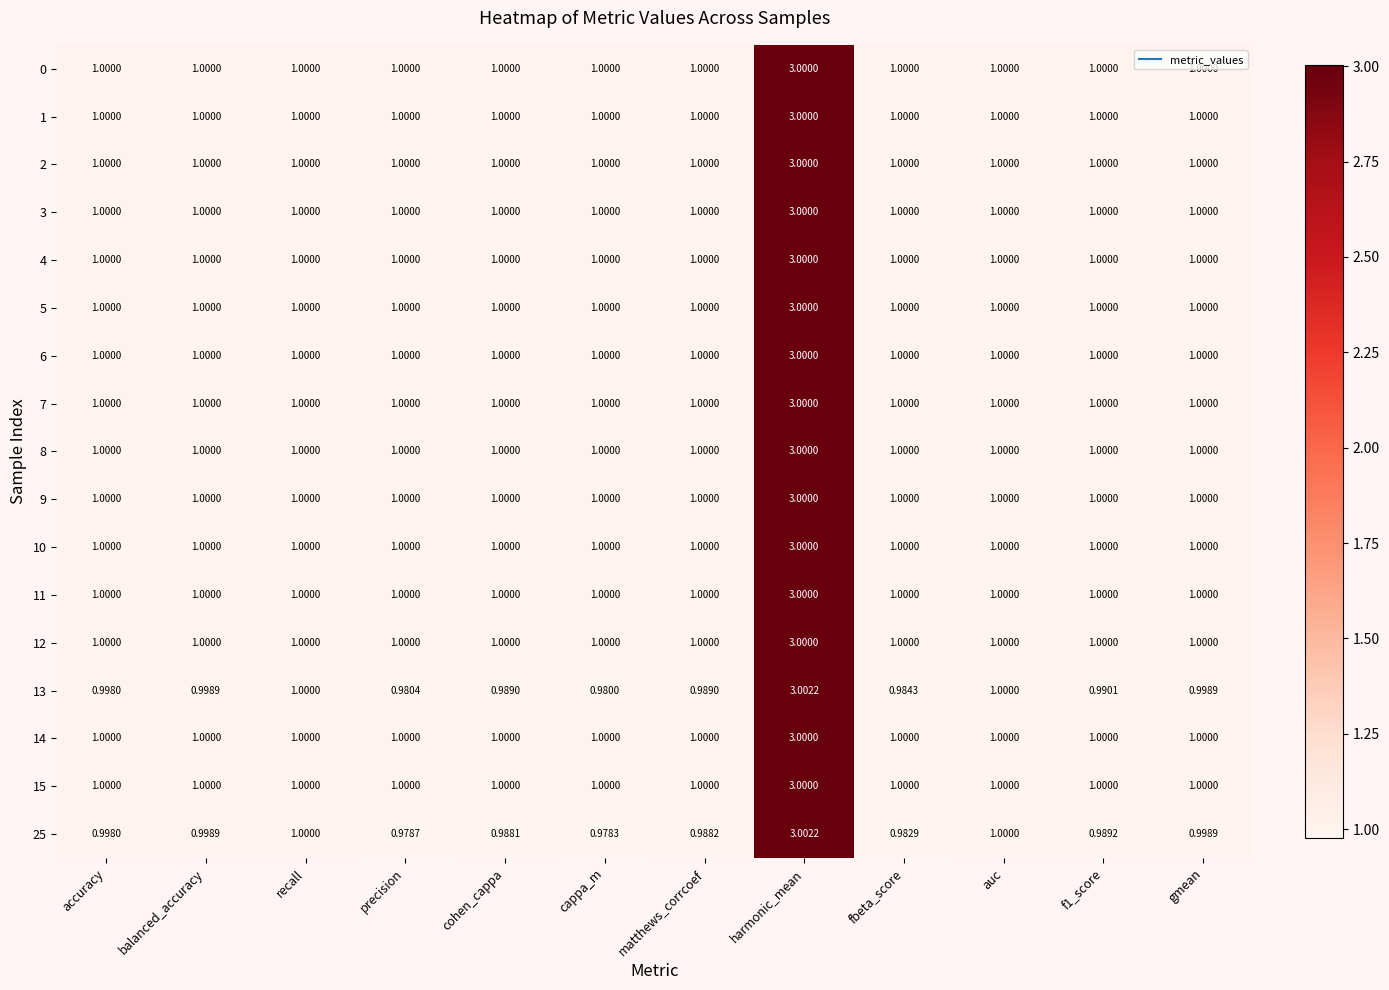

Which label corresponds to the smallest value in the chart?

cappa_m